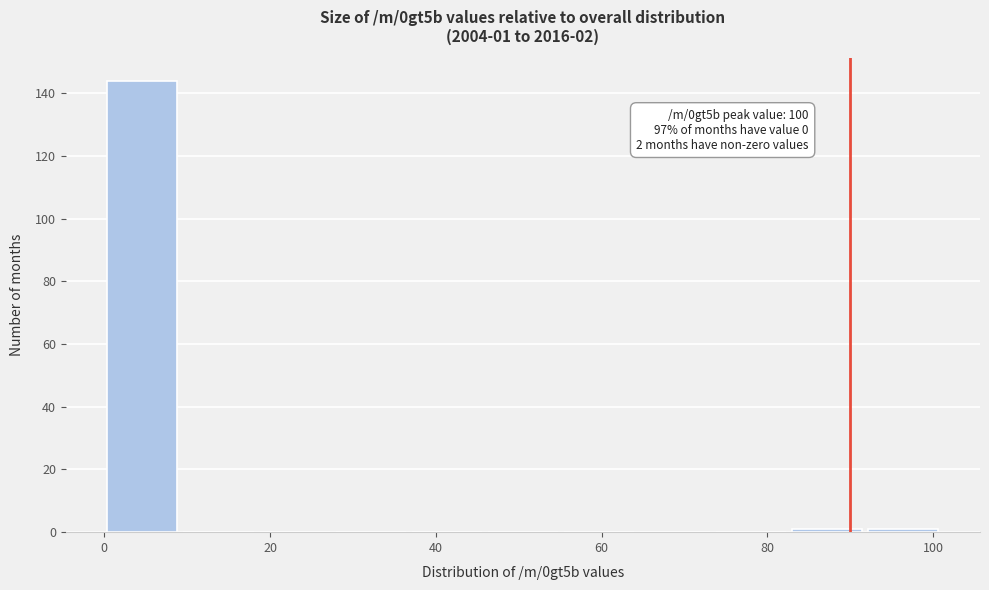

Over which range of the x-axis is the bar tallest?

0 to 10